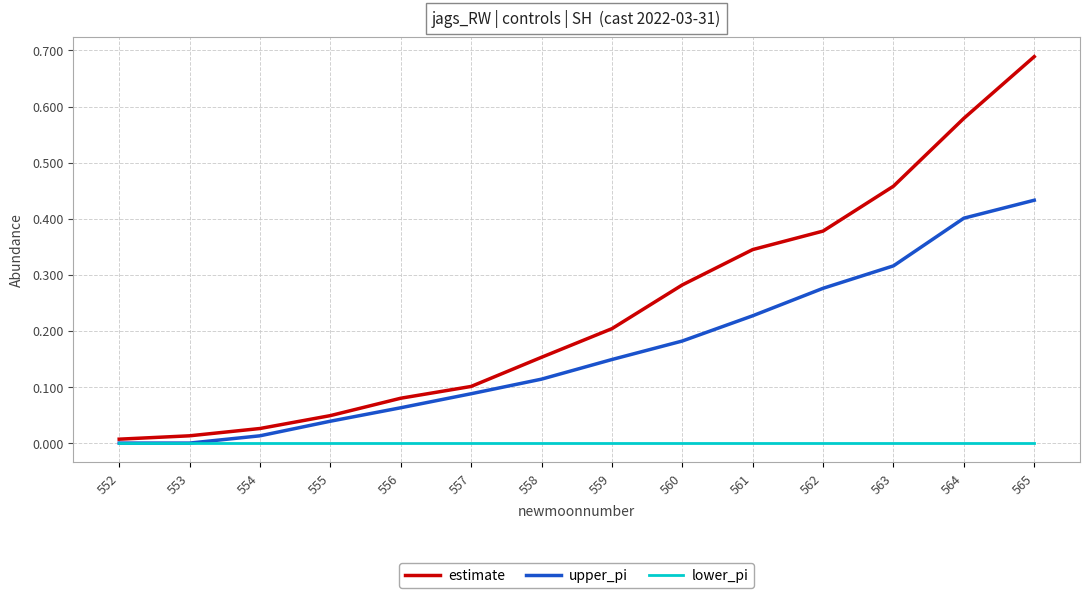

True or false: lower_pi has a value of 0.0 at 553.

True